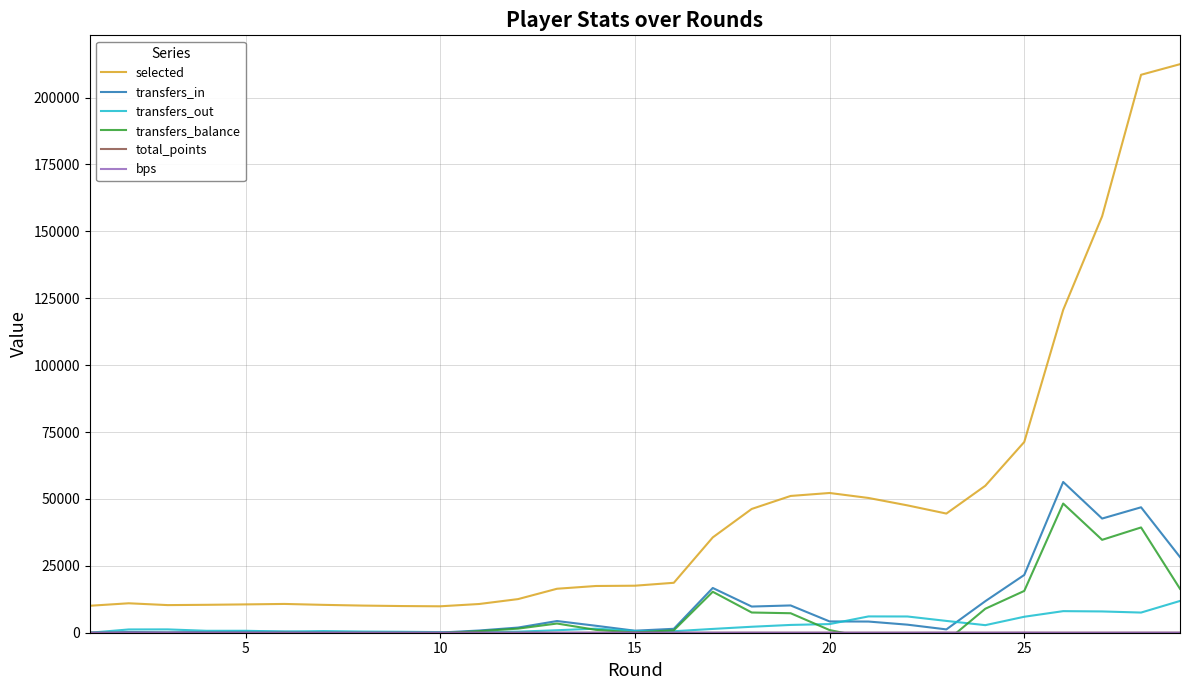

How many positive values does the transfers_in series have?

28